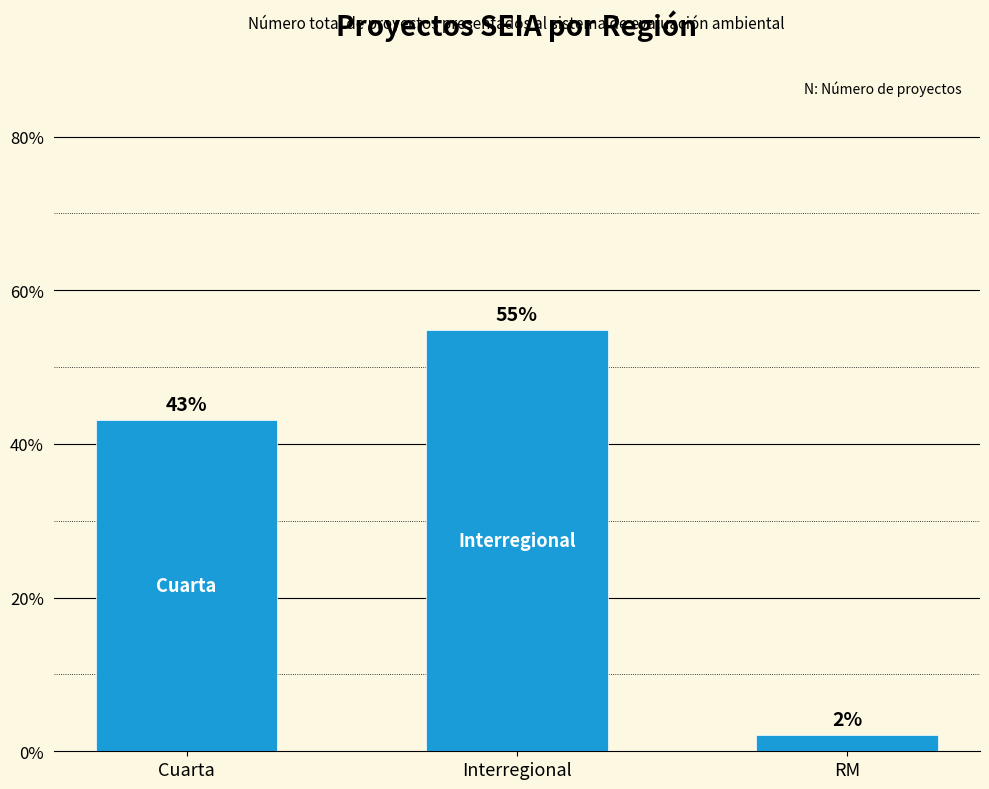

How many data points does each series have?

3